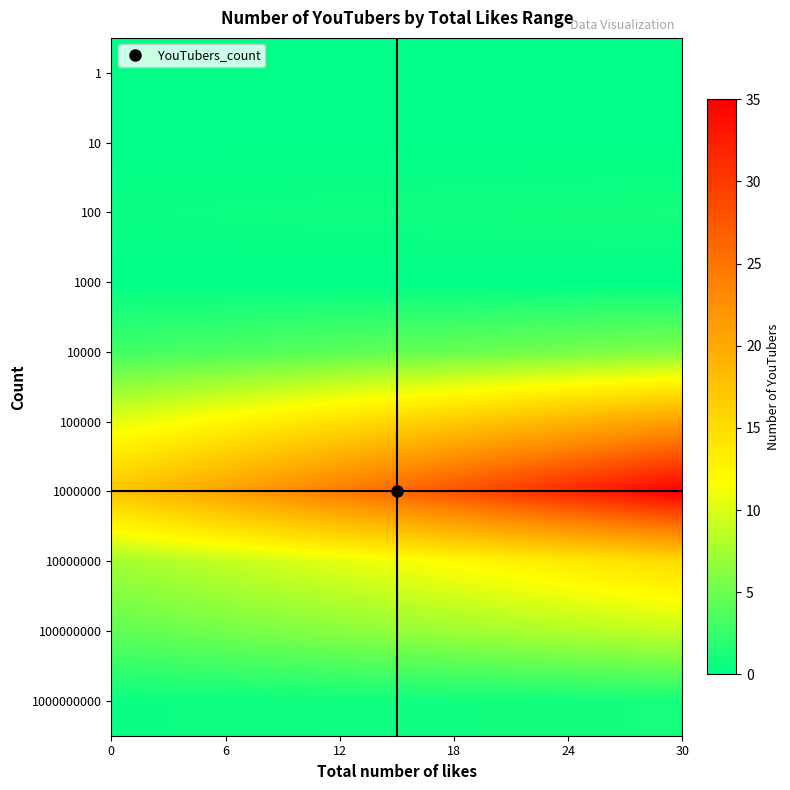

What is the maximum value shown in the chart?

35.0